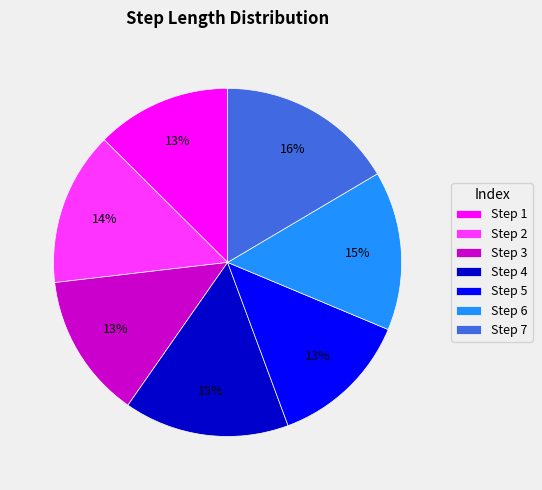

Combined, do Step 3 and Step 6 account for over 50%?

No